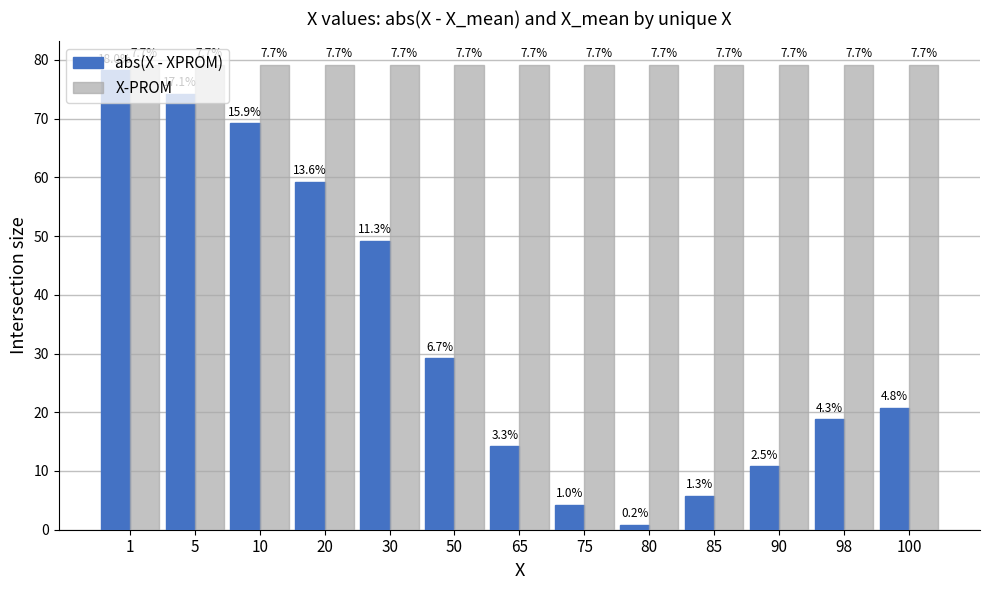

What are all the series names shown in the legend?

abs(X - XPROM), X-PROM